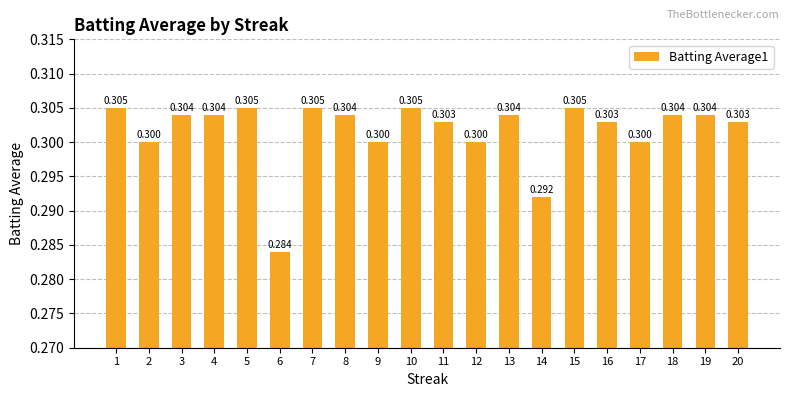

Between 2 and 3, which is larger?

3